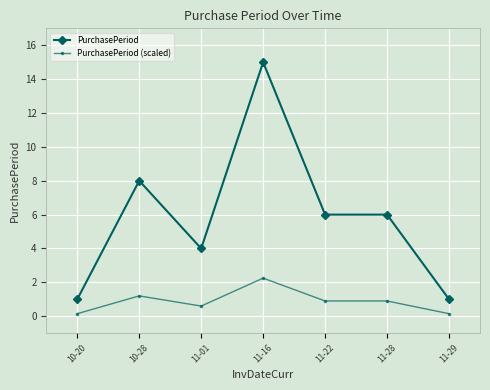

Rank the series by their maximum value, from lowest to highest.

PurchasePeriod (scaled), PurchasePeriod